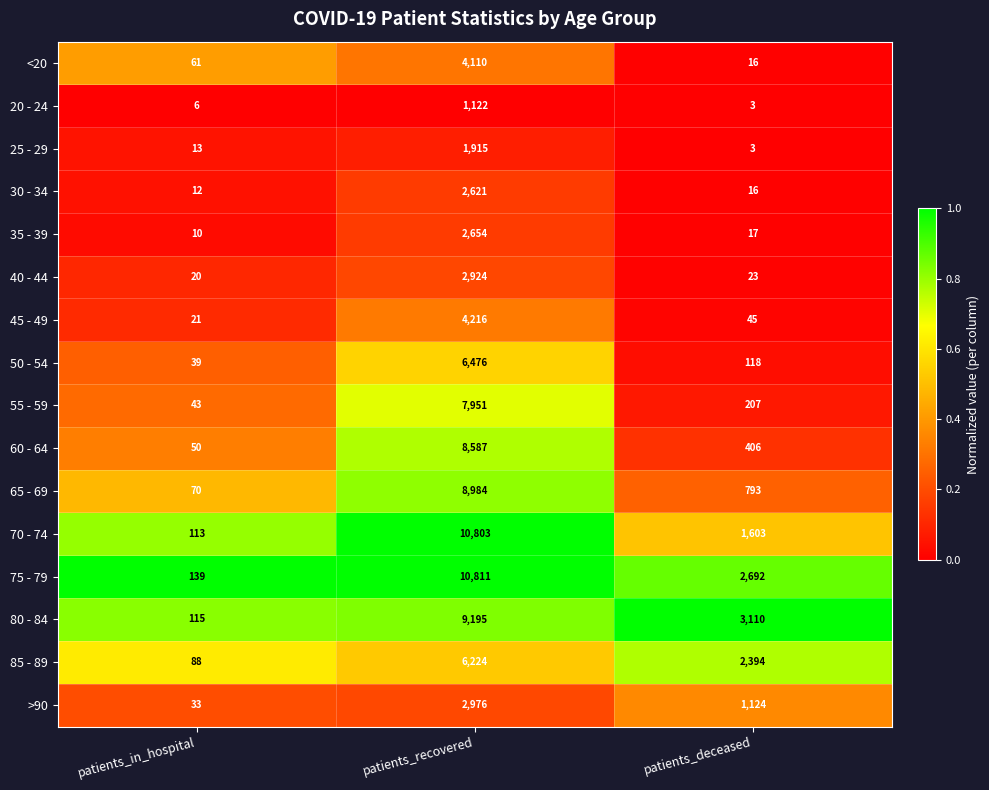

At which label is 55 - 59 closest to 3997?

patients_deceased